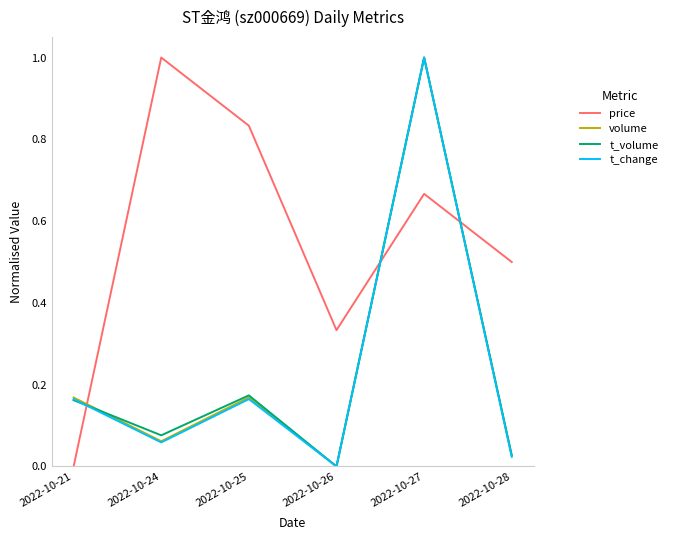

Which series has the largest total across all categories?

price